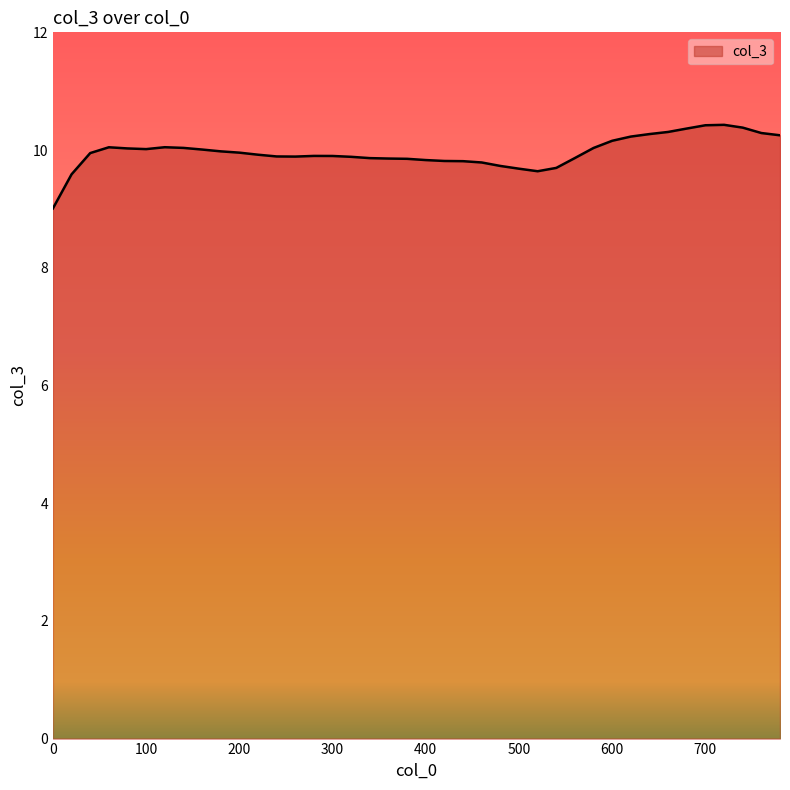

What is the difference between the maximum and minimum values?

1.4